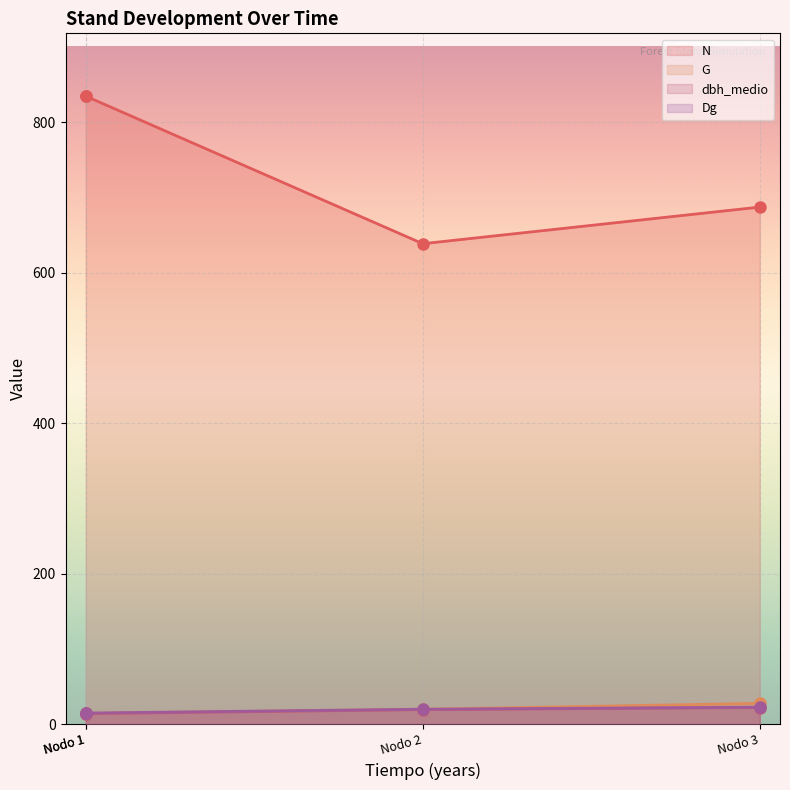

What are all the series names shown in the legend?

N, G, dbh_medio, Dg